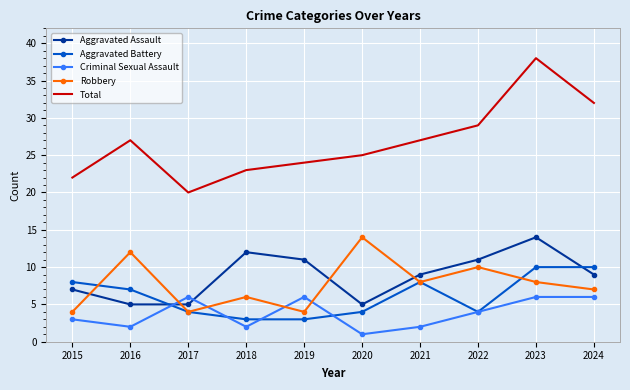

What is the total value across all series at 2020?

49